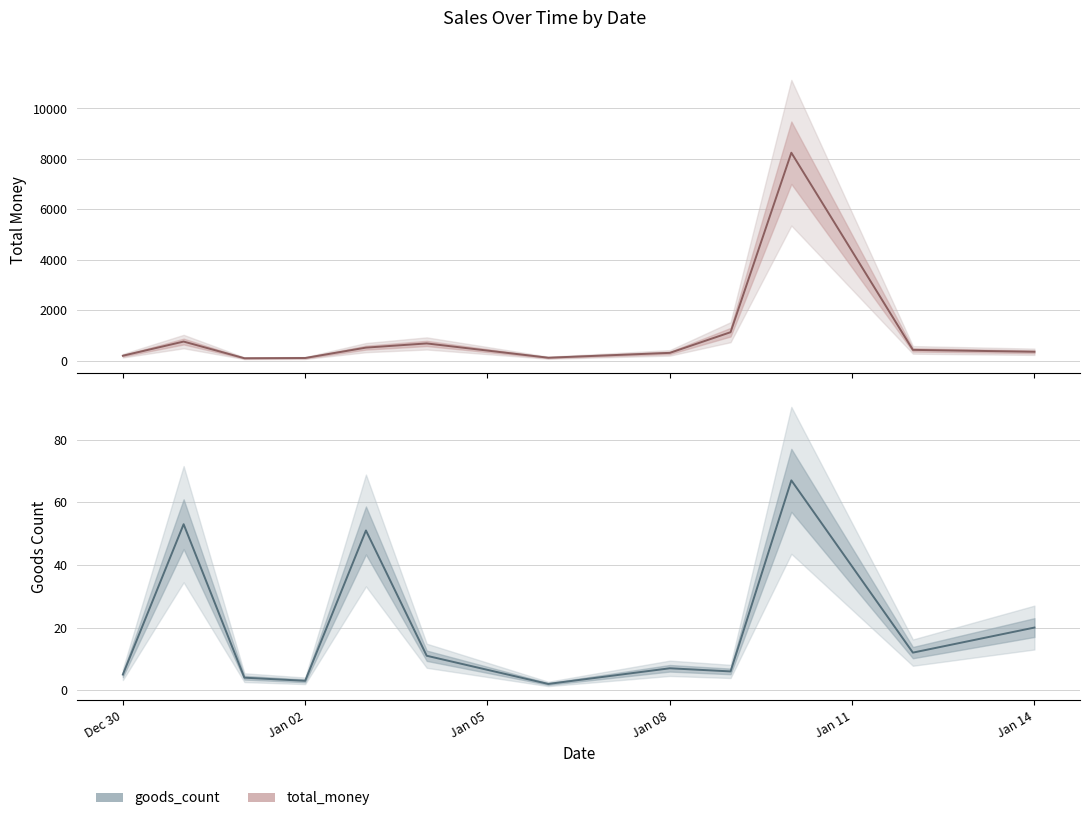

What is the lowest value of the total_money series?

100